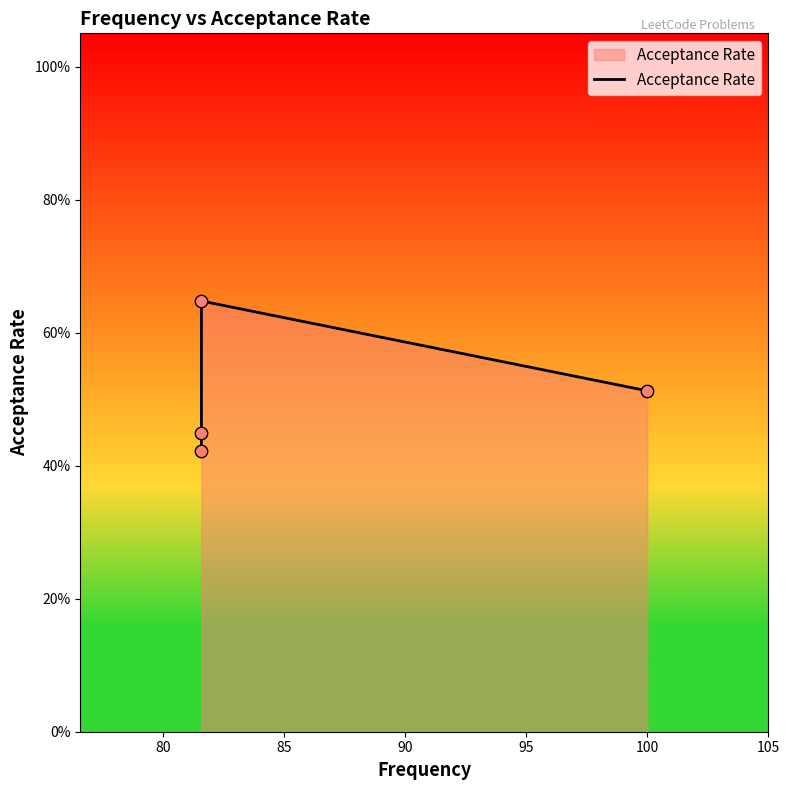

What is the change in value from 80 to 85?

+0.2